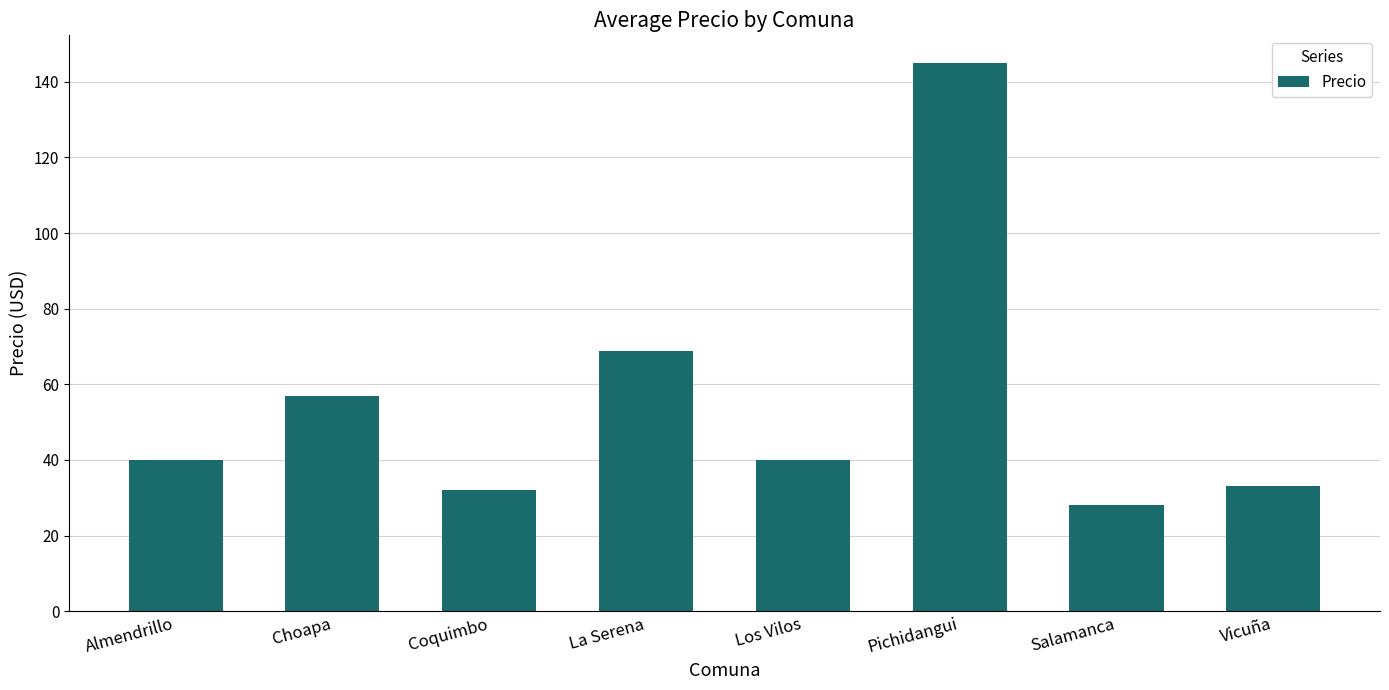

What is the label of the 6th bar from the left?

Pichidangui